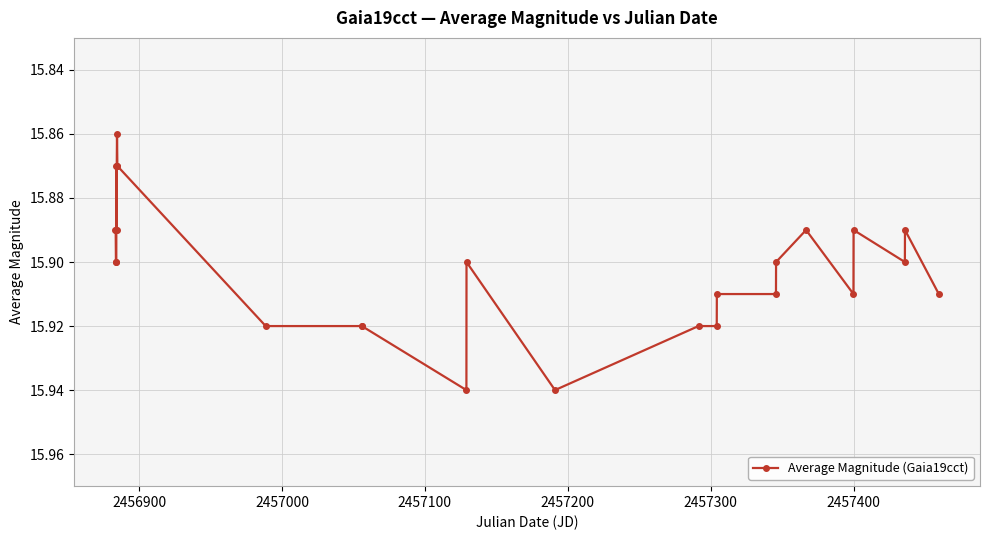

True or false: there are more than 2 points higher than both neighbors.

True